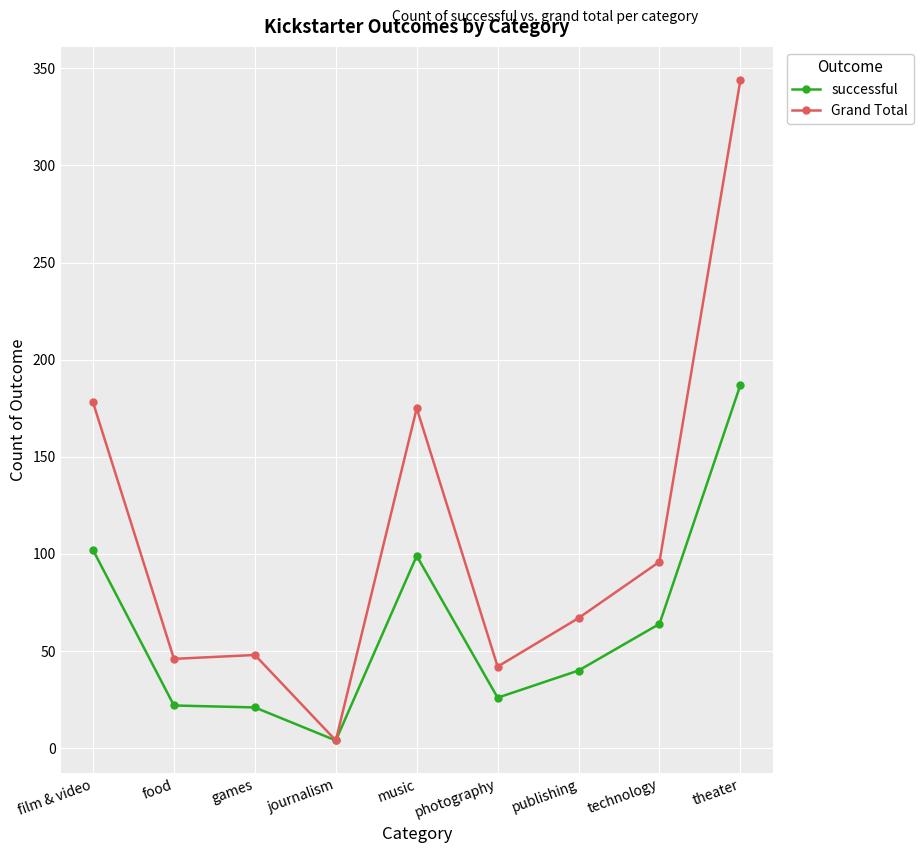

Which series has the largest range (max minus min)?

Grand Total